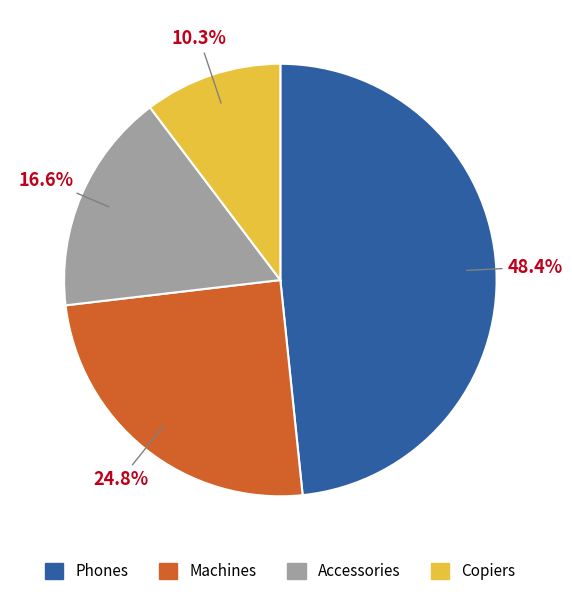

What is the ratio of the value at Machines to the value at Accessories?

1.5